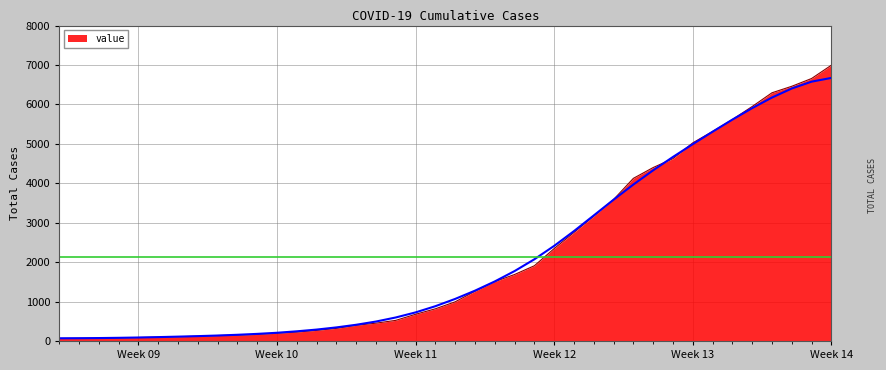

True or false: the data shows 291 at 2020-03-15.

False